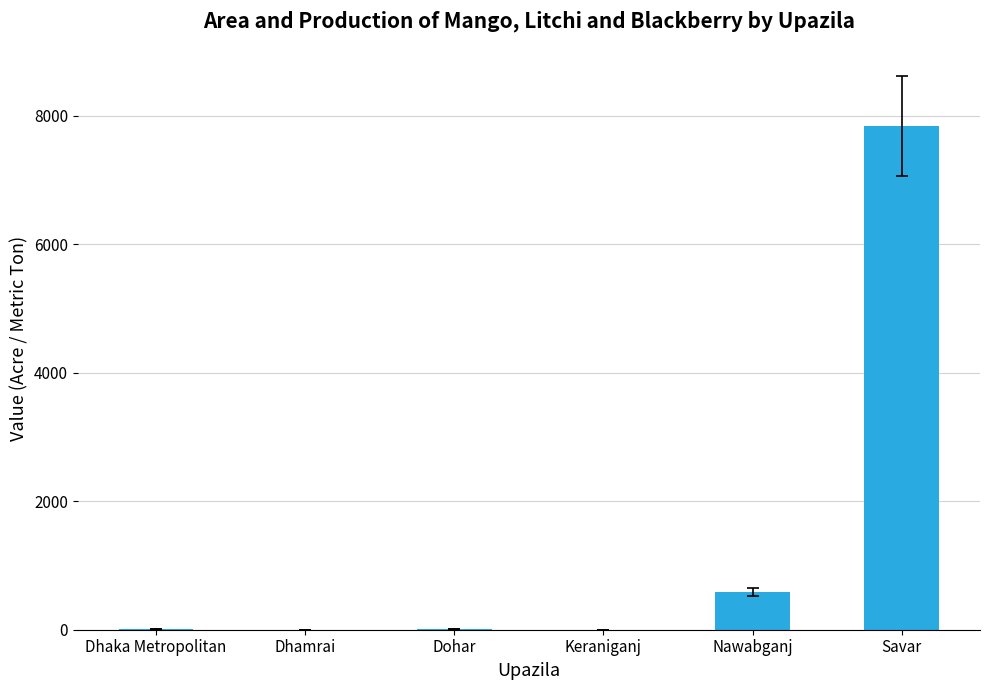

Count the number of categories in the chart.

6